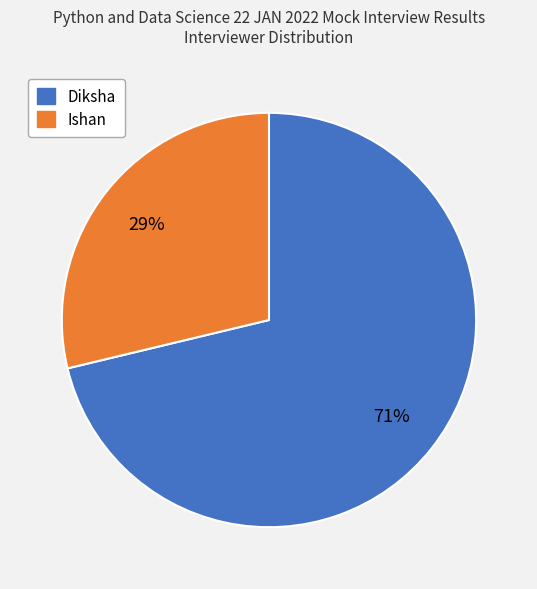

How many segments does this pie chart have?

2